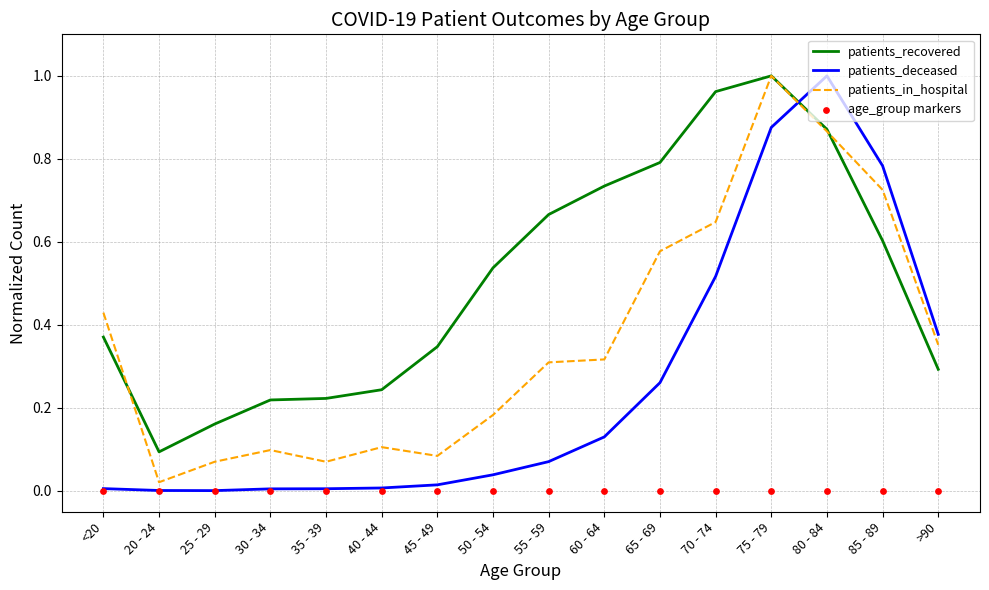

At how many categories does at least one series exceed 0?

16